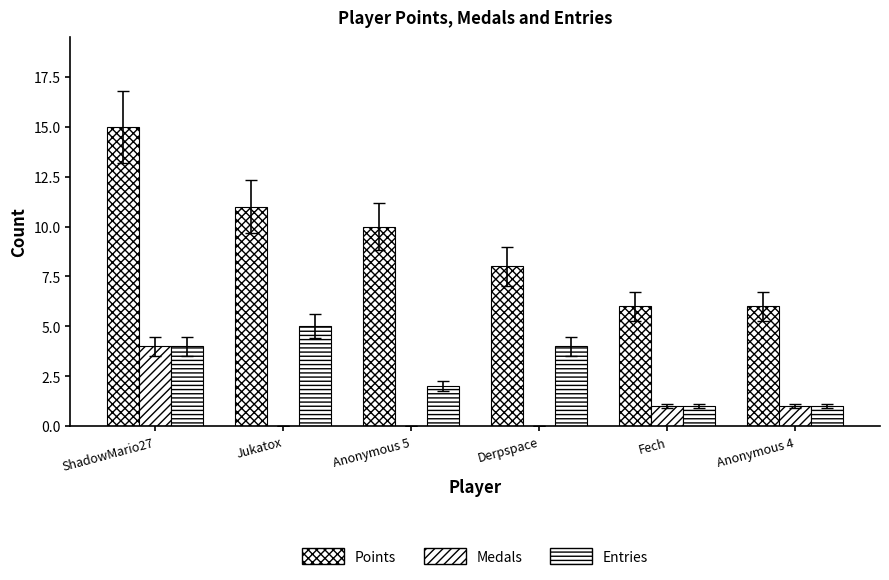

Which series changed the most between Jukatox and Anonymous 5?

Entries